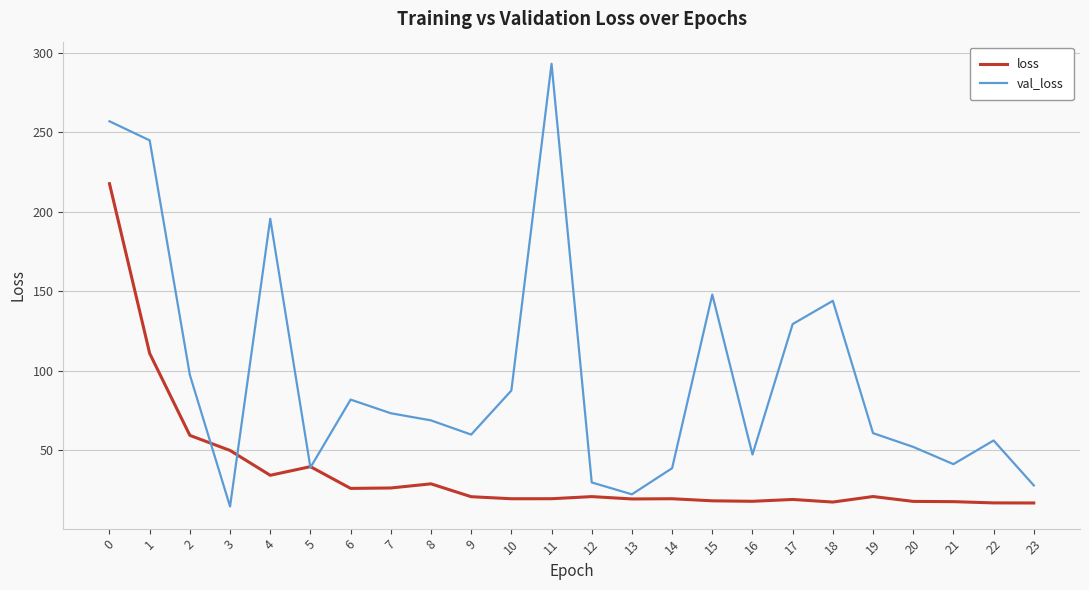

What is the sum of all val_loss values?

2307.0